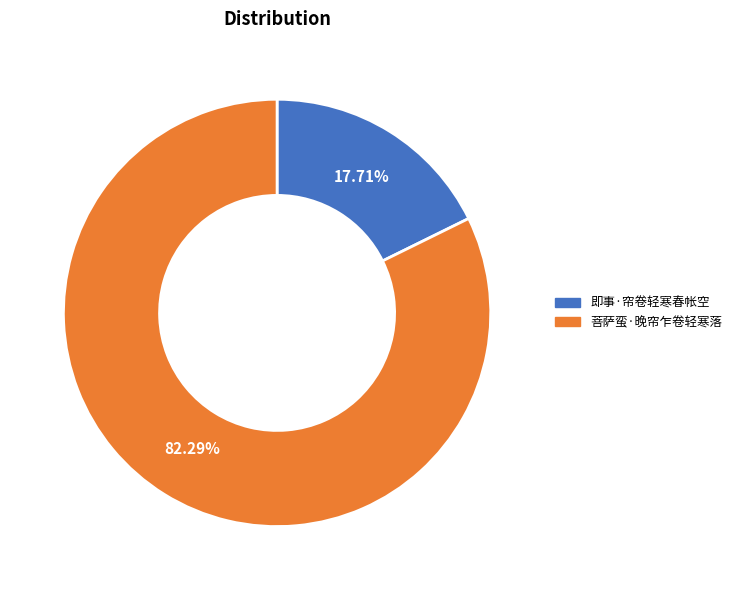

Is the sum of 菩萨蛮·晚帘乍卷轻寒落 and 即事·帘卷轻寒春帐空 greater than half?

Yes